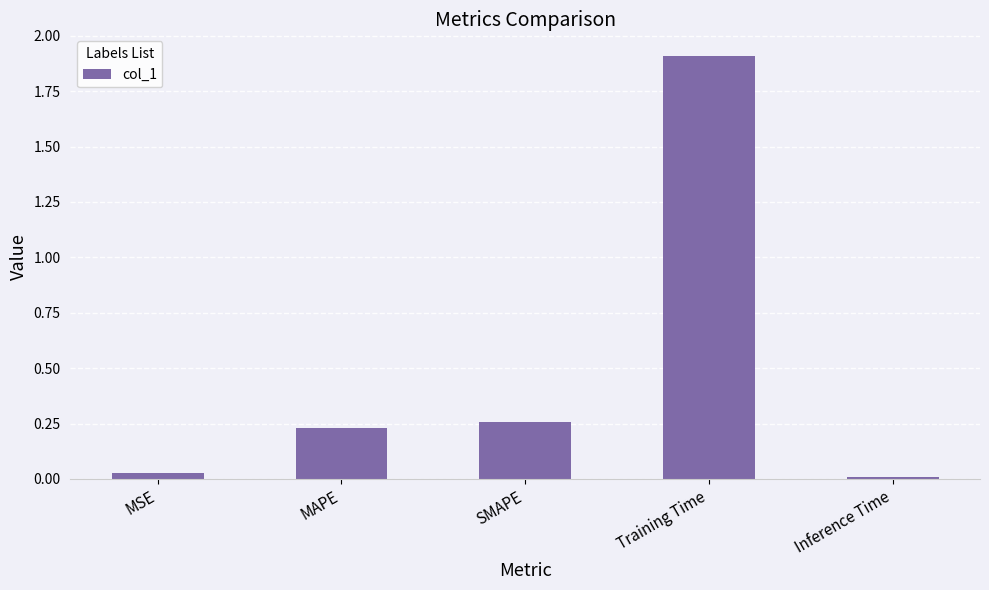

What is the sum of the values at SMAPE and MAPE?

0.5